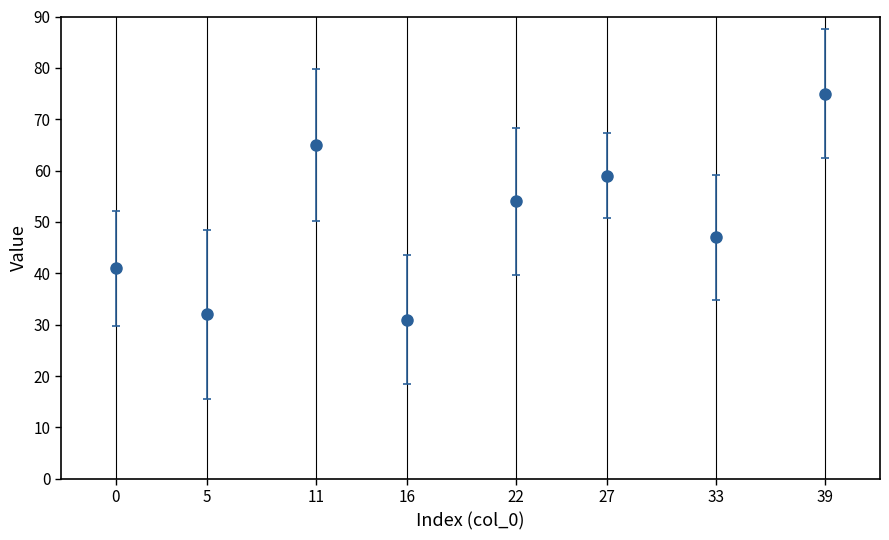

What is the ratio of the value at 16 to the value at 27?

0.5